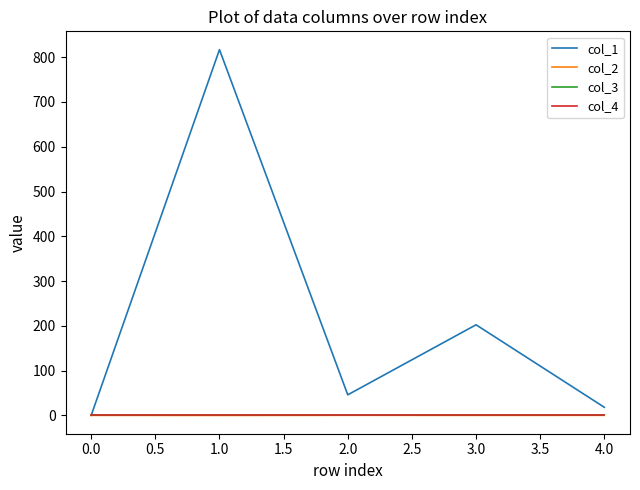

Does the chart have visible grid lines?

No